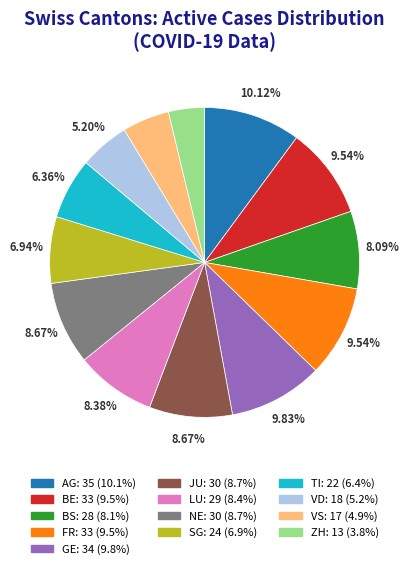

Which category has the smallest portion of the pie?

ZH